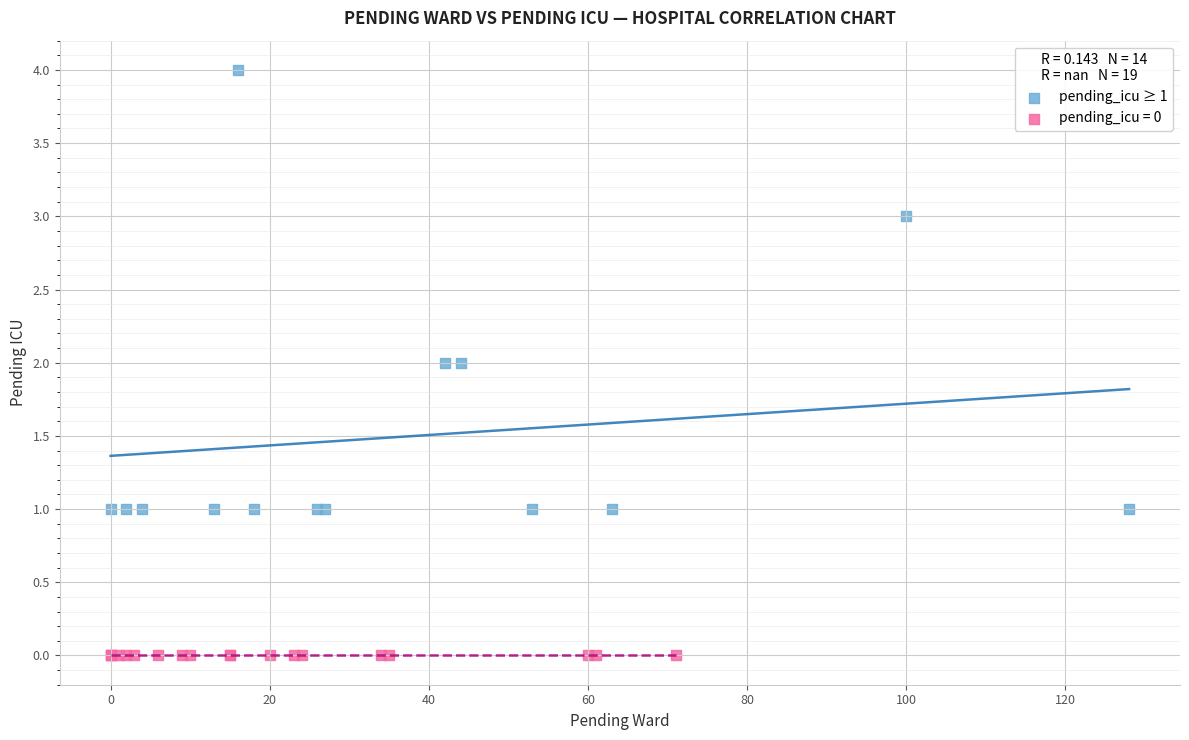

Which series reaches the maximum Y coordinate?

pending_icu ≥ 1